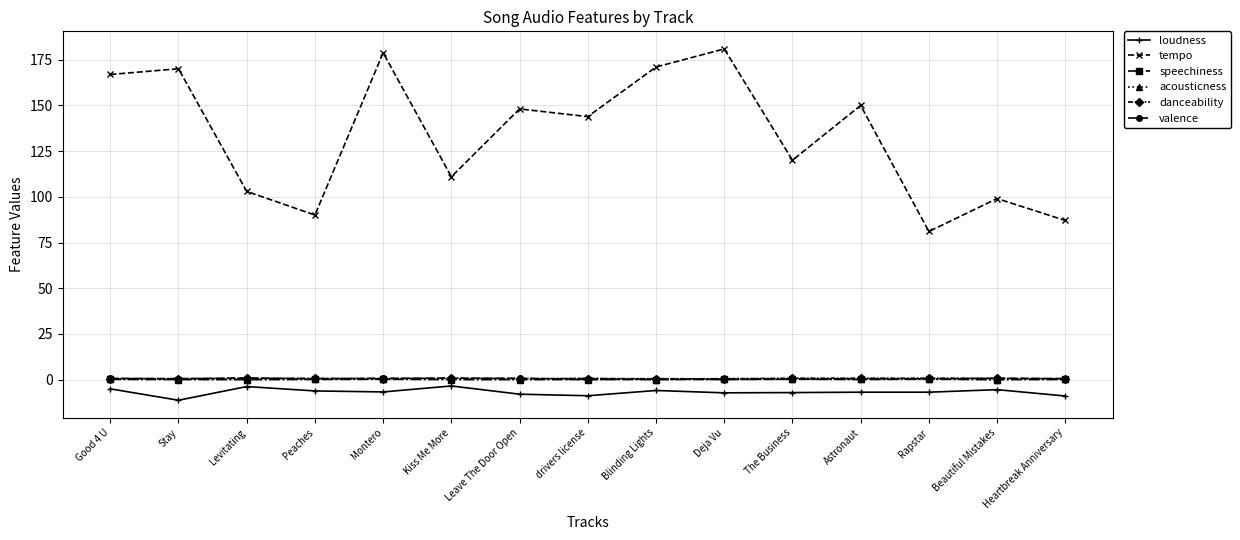

What is the maximum value for speechiness?

0.2